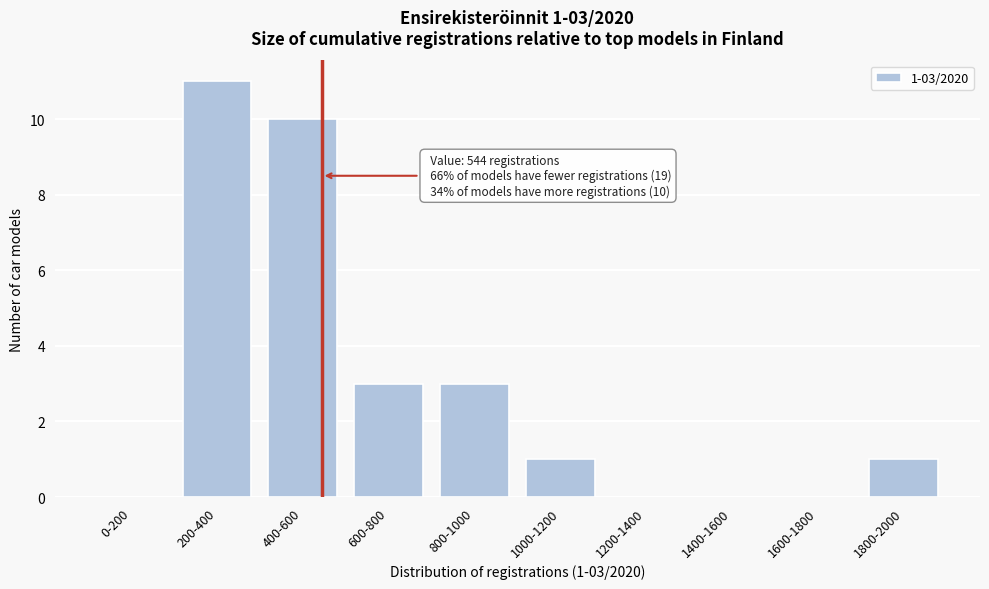

Reading left to right, transcribe all the data shown in this chart.

0-200=0	200-400=11	400-600=10	600-800=3	800-1000=3	1000-1200=1	1200-1400=0	1400-1600=0	1600-1800=0	1800-2000=1